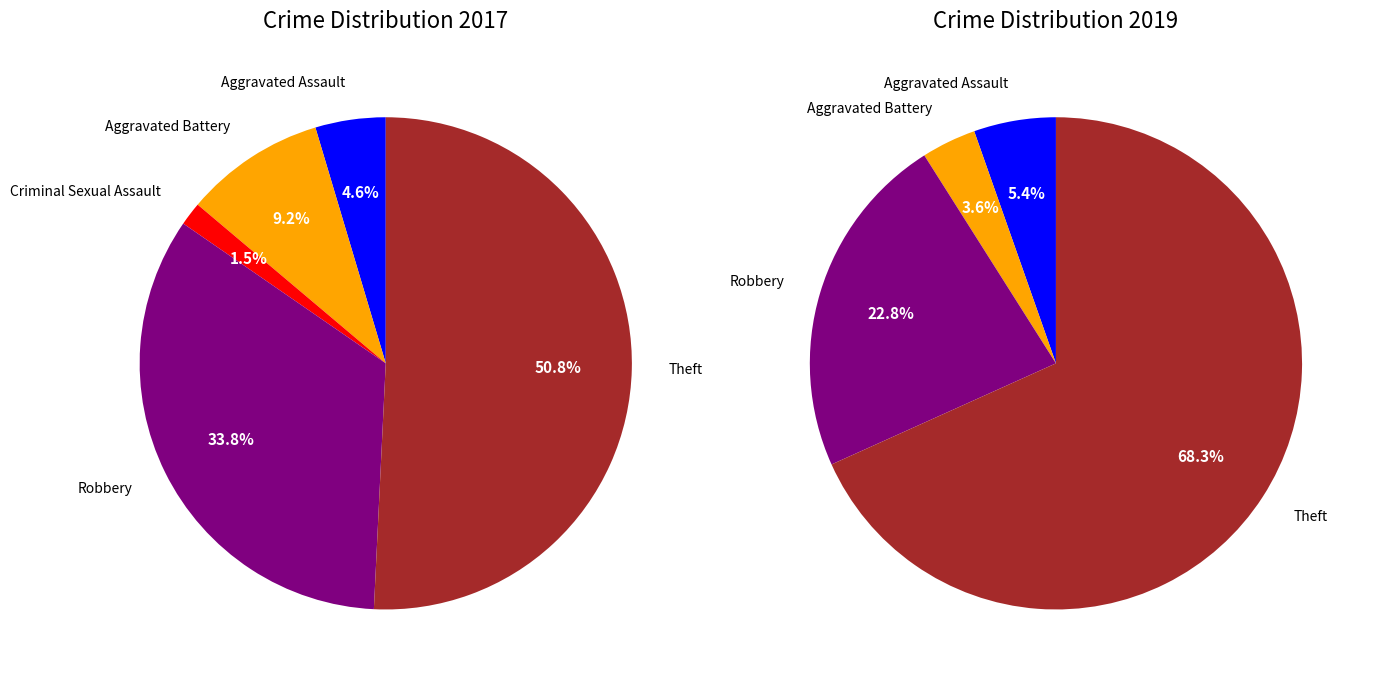

What percentage do values_2017 and 5 together represent?

55.4%